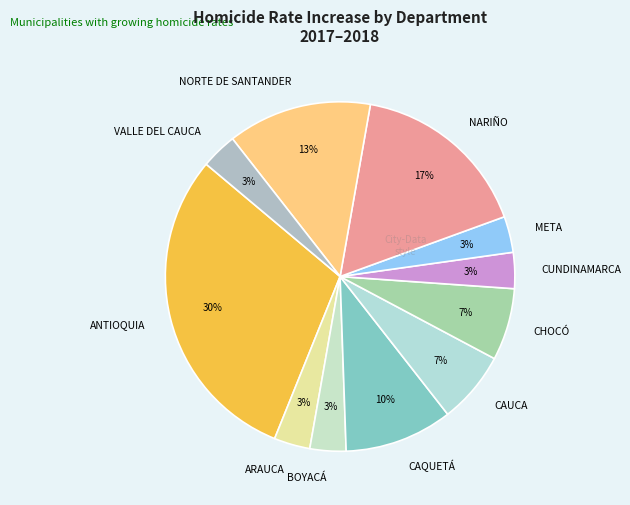

Do NARIÑO and CHOCÓ together represent more than half of the pie?

No